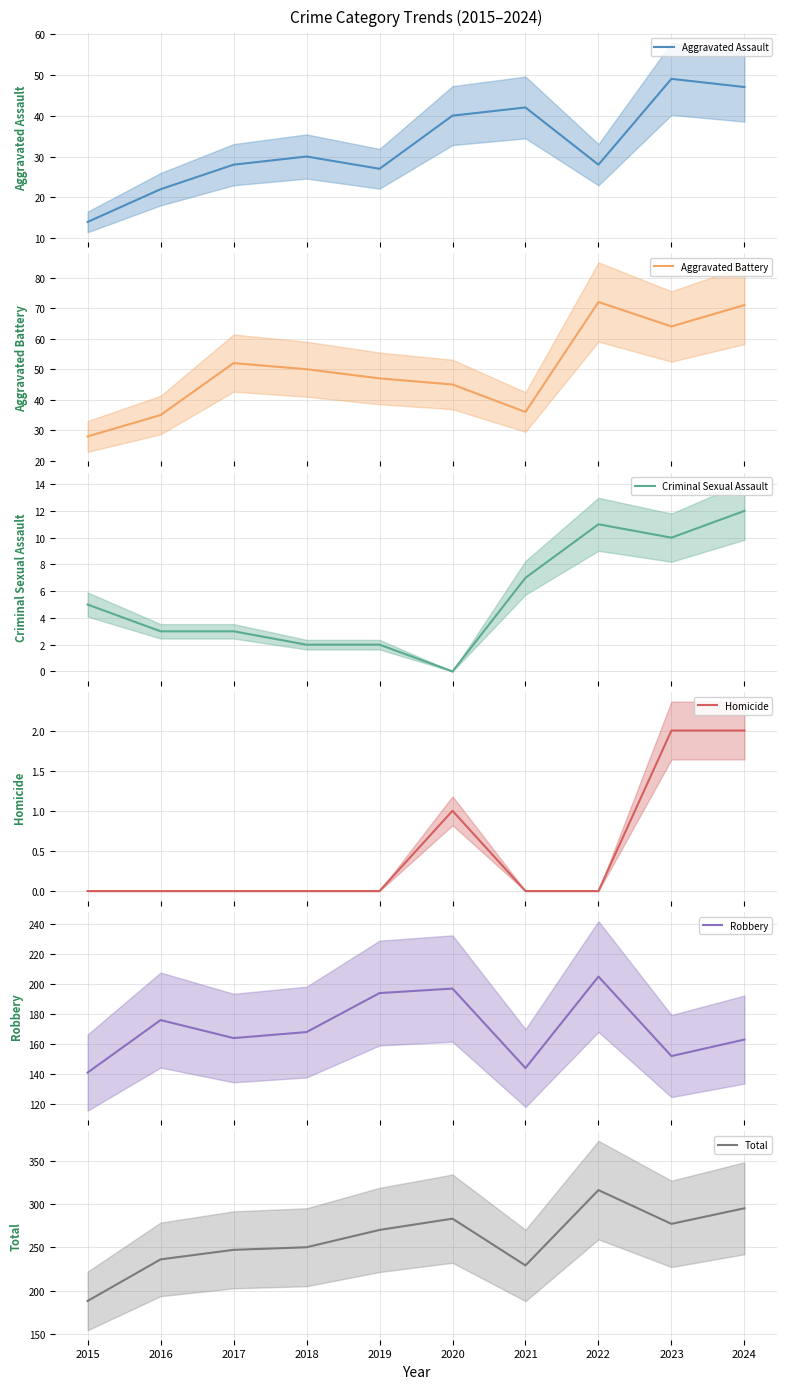

What is the value of the Robbery (mean) point at the 4th from the left?

168